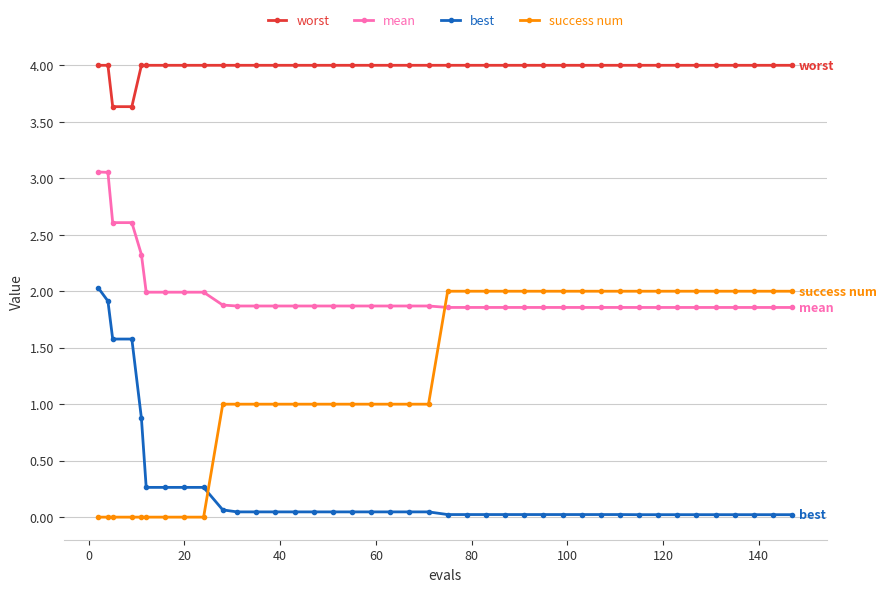

List the series in order of their overall mean, highest first.

worst, mean, success num, best